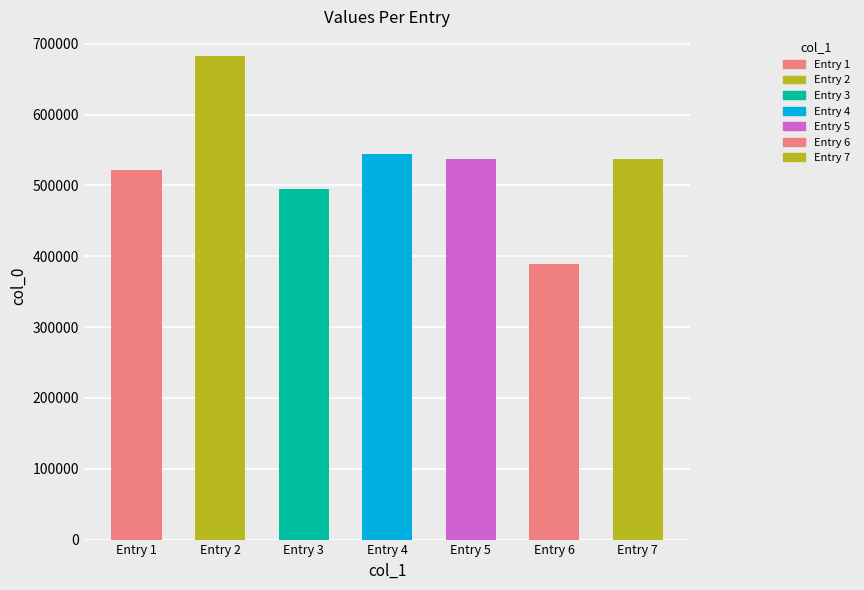

What is the sum of the values at Entry 7 and Entry 5?

1075951